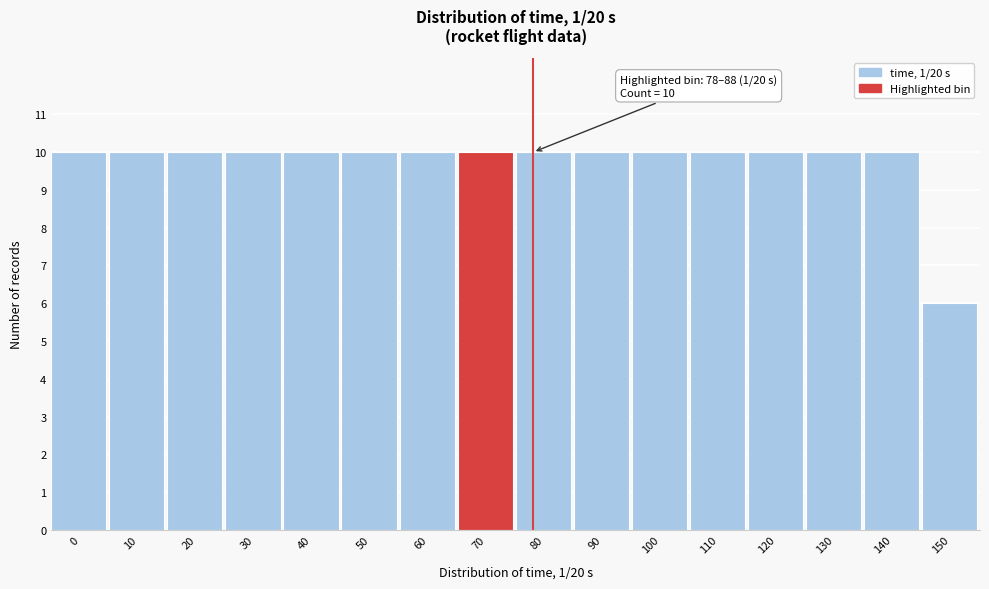

Reading left to right, what are all the values shown in this chart?

0=10	10=10	20=10	30=10	40=10	50=10	60=10	70=10	80=10	90=10	100=10	110=10	120=10	130=10	140=10	150=6